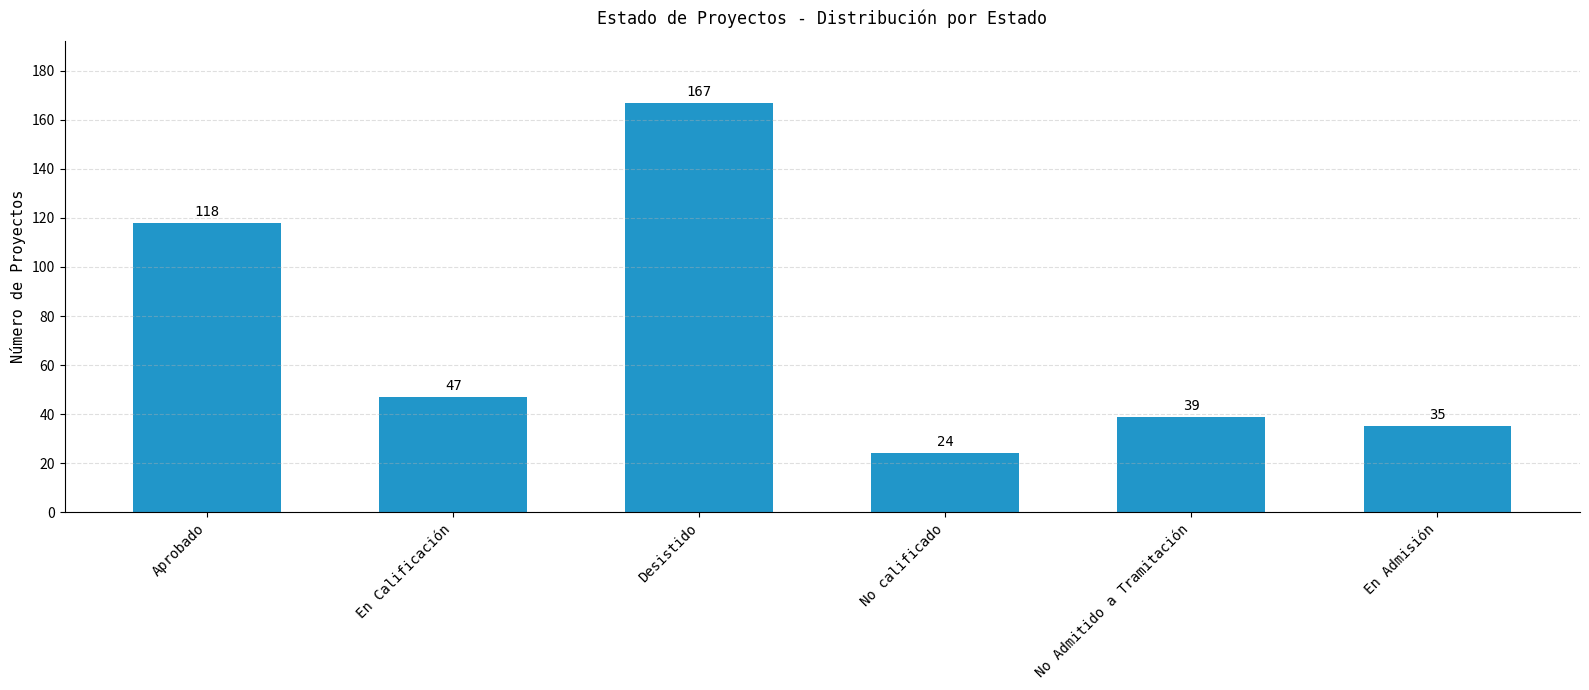

What is the change in value from No Admitido a Tramitación to En Admisión?

-4